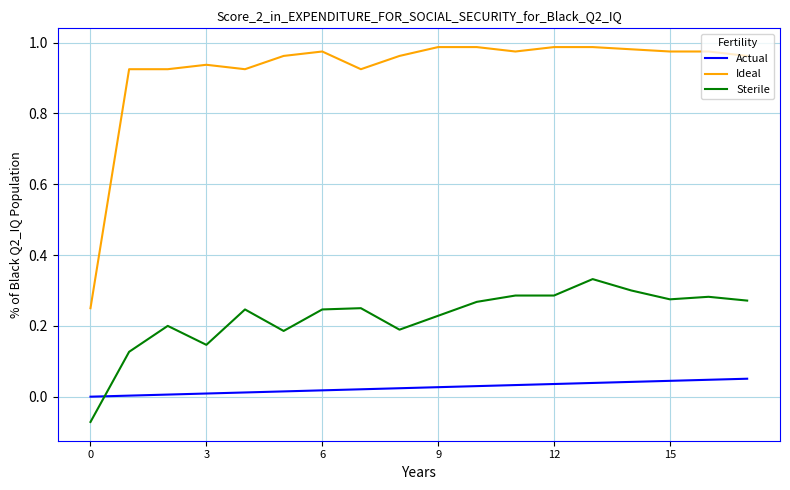

Which series has the largest total across all categories?

Ideal